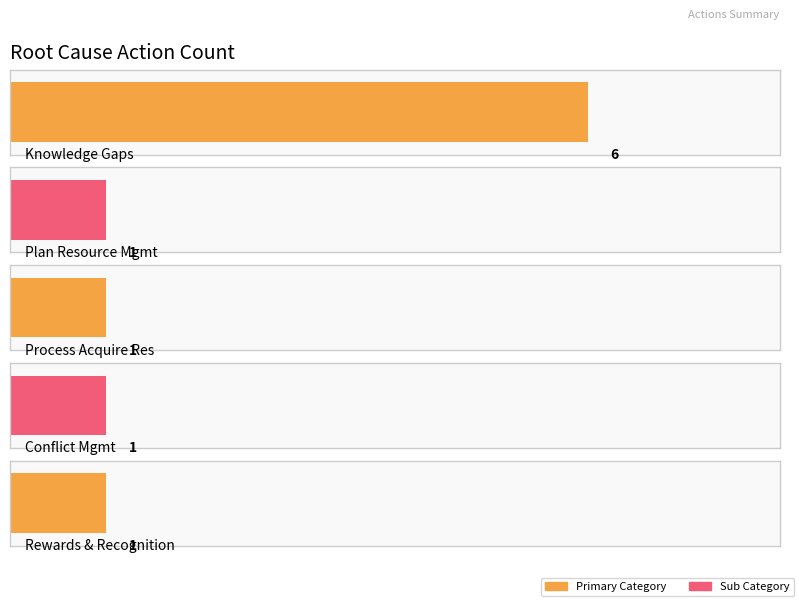

What value does the Knowledge Gaps series have at Rewards & Recognition?

1